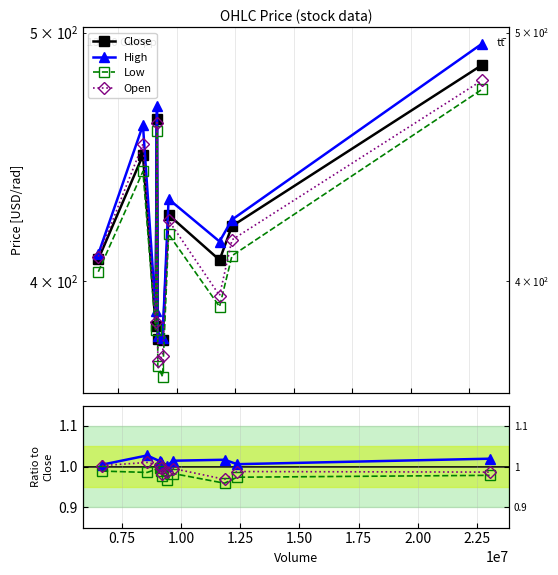

Does the chart have visible grid lines?

Yes